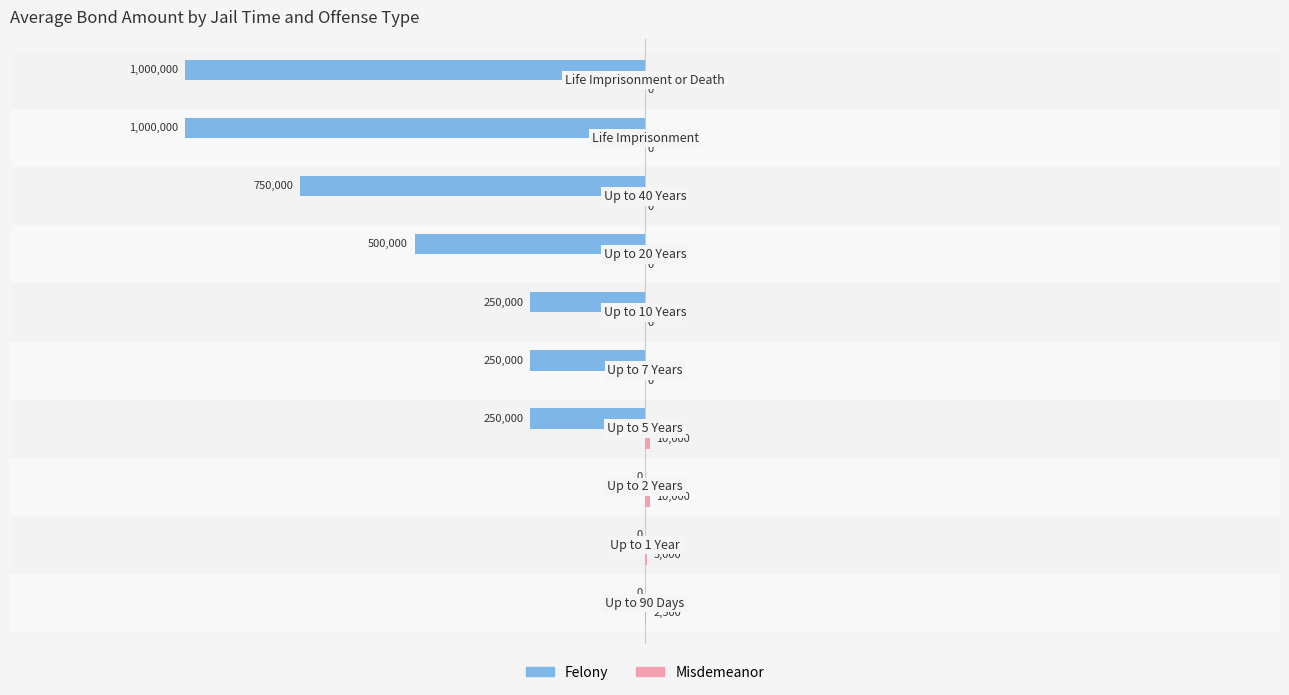

What is the sum of all Felony values?

-4000000